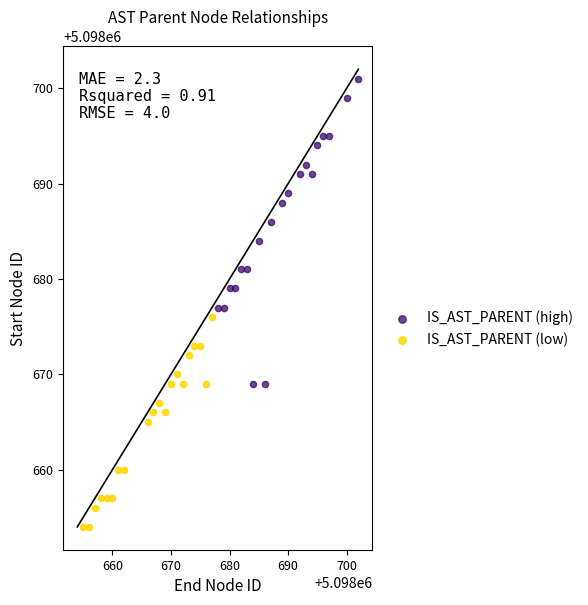

Which series contains the highest Y value?

IS_AST_PARENT (high)